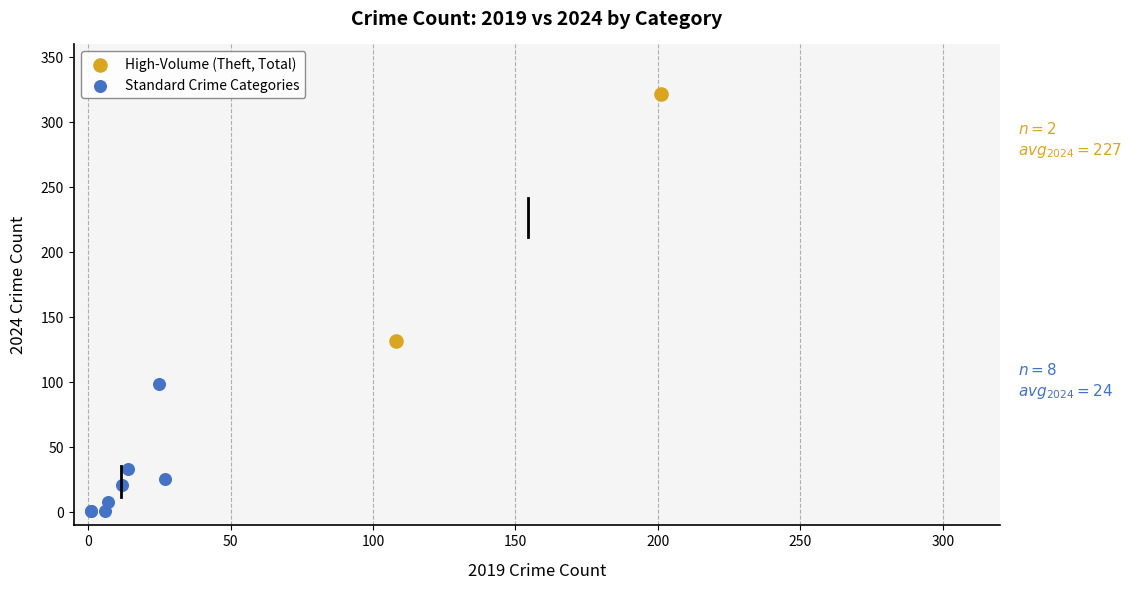

Which series has the largest Y range (max minus min)?

High-Volume (Theft, Total)